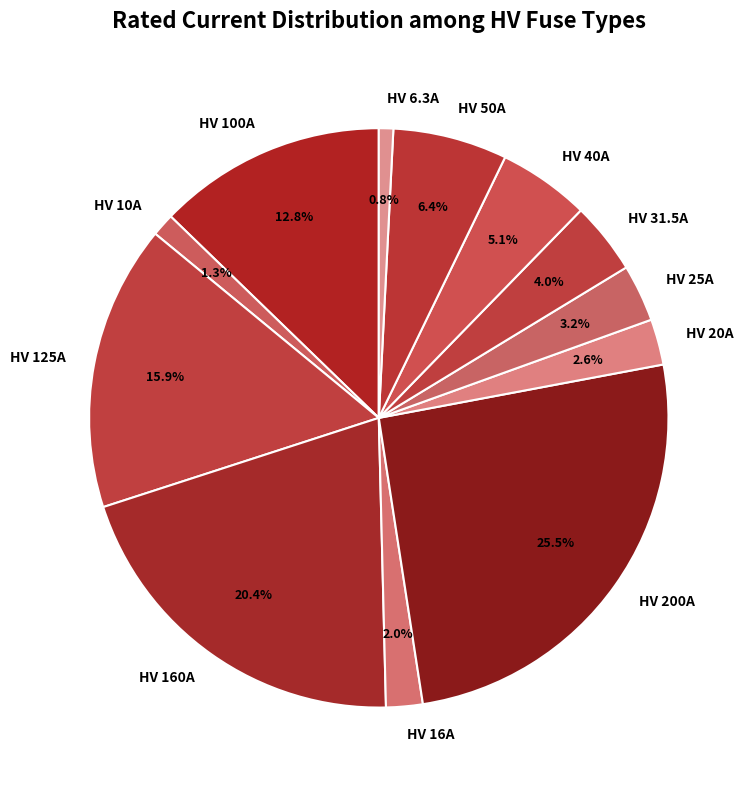

How many slices are in this pie chart?

12